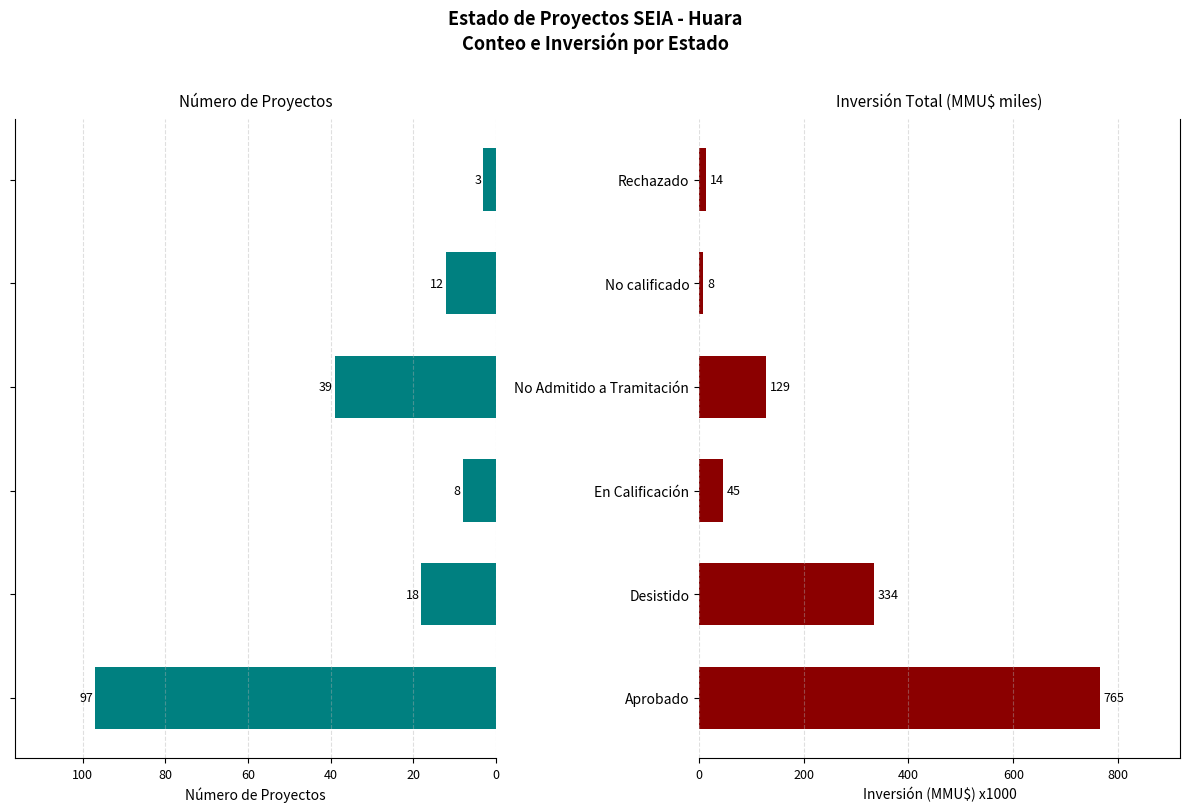

Is it true that Número de Proyectos equals 12.0 at No calificado?

True